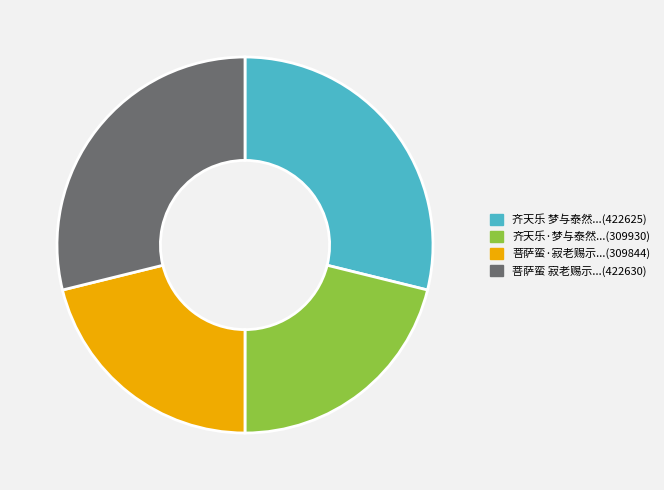

Does any single category account for the majority?

No